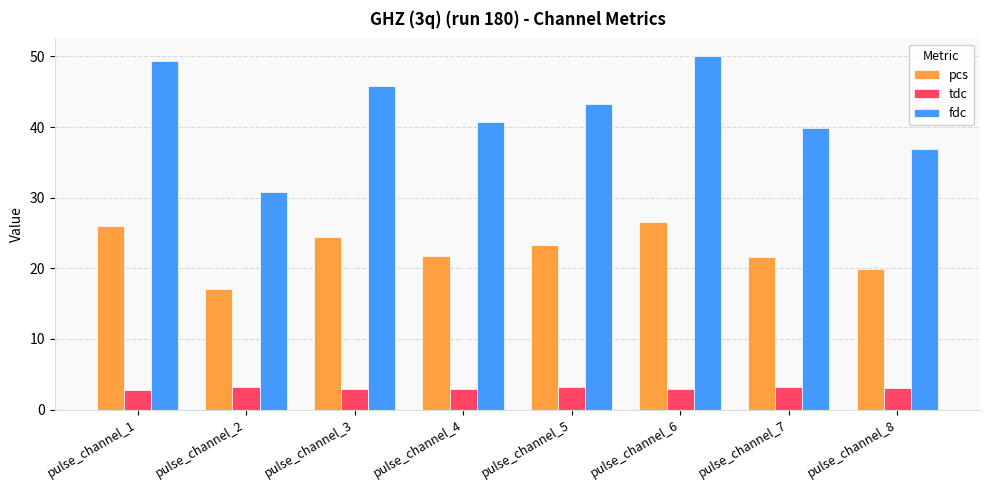

What is the value of the fdc bar at the 1st from the left?

49.3